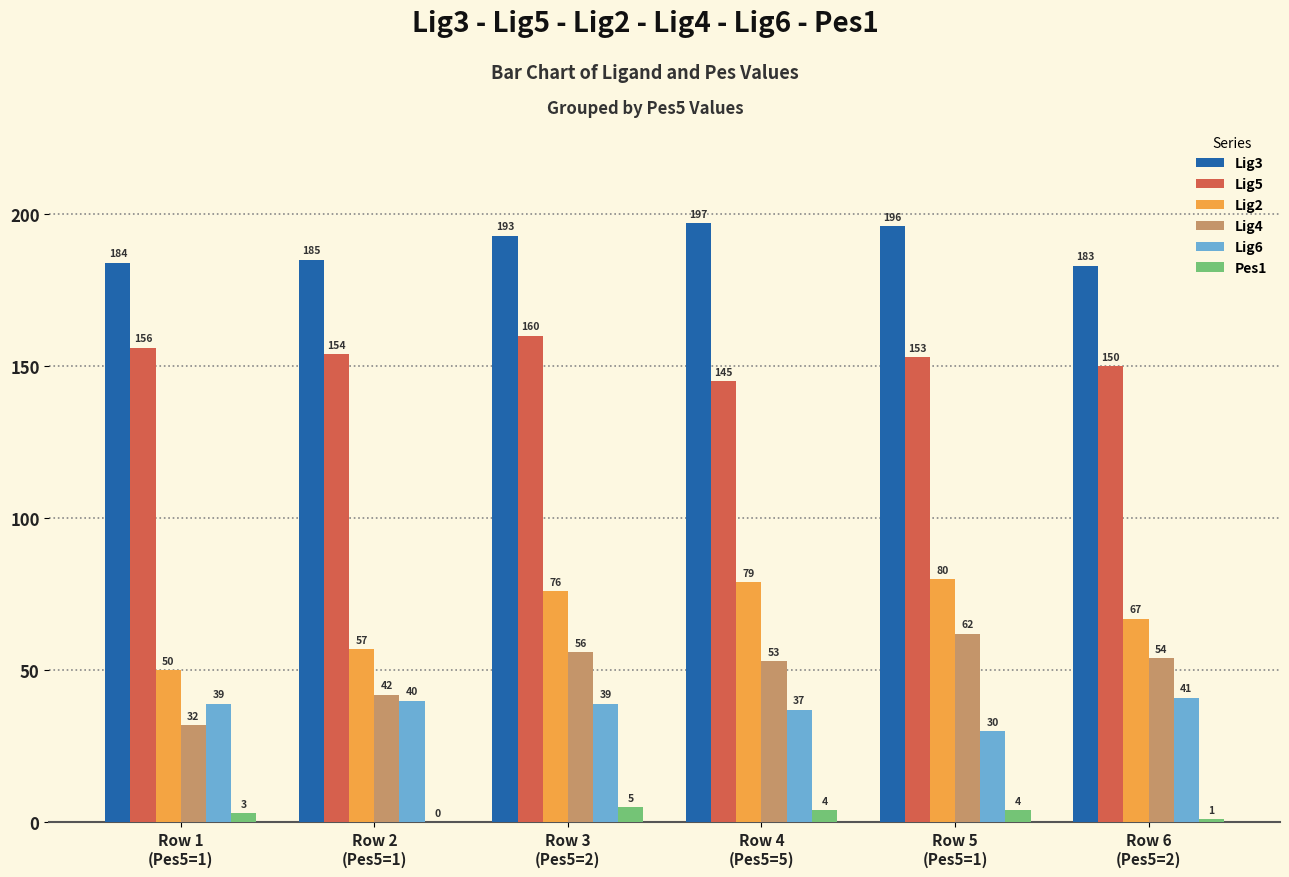

The Lig4 series shows 54 at Row 6
(Pes5=2). True or false?

True